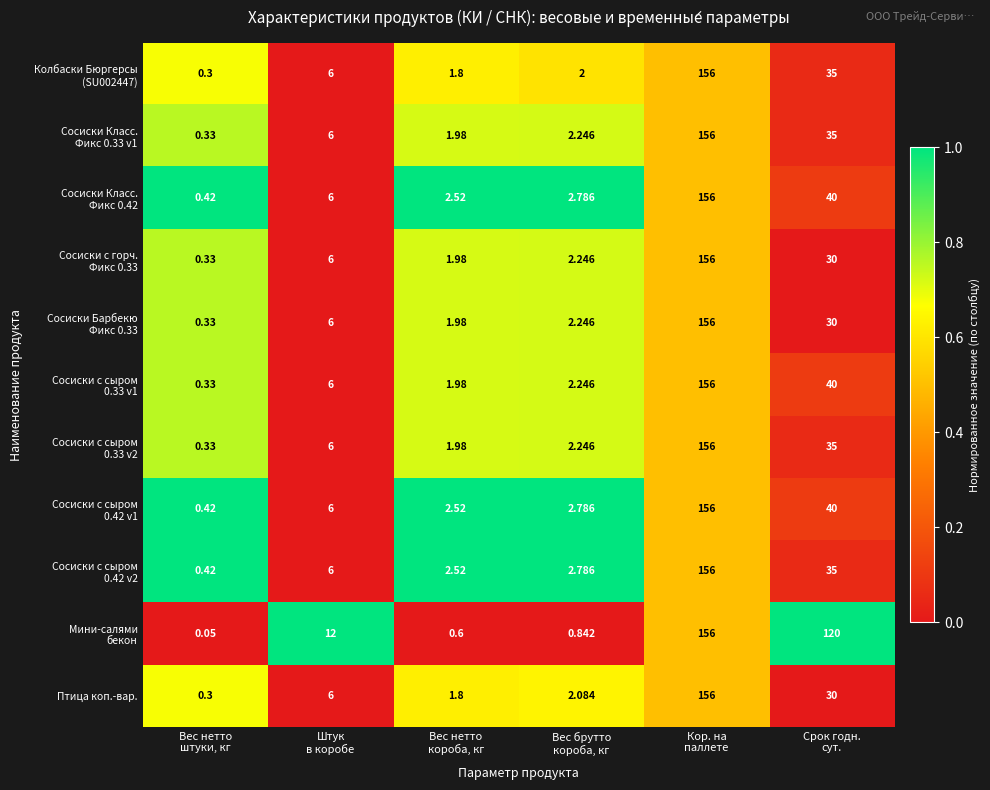

Count the number of categories in the chart.

6